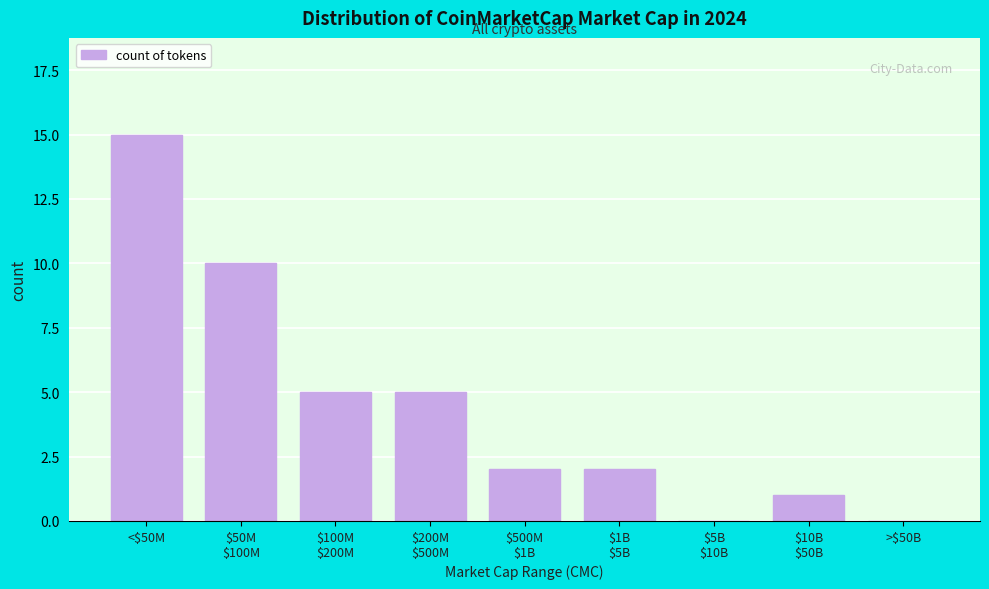

At which category does the chart reach its peak across all series?

<$50M